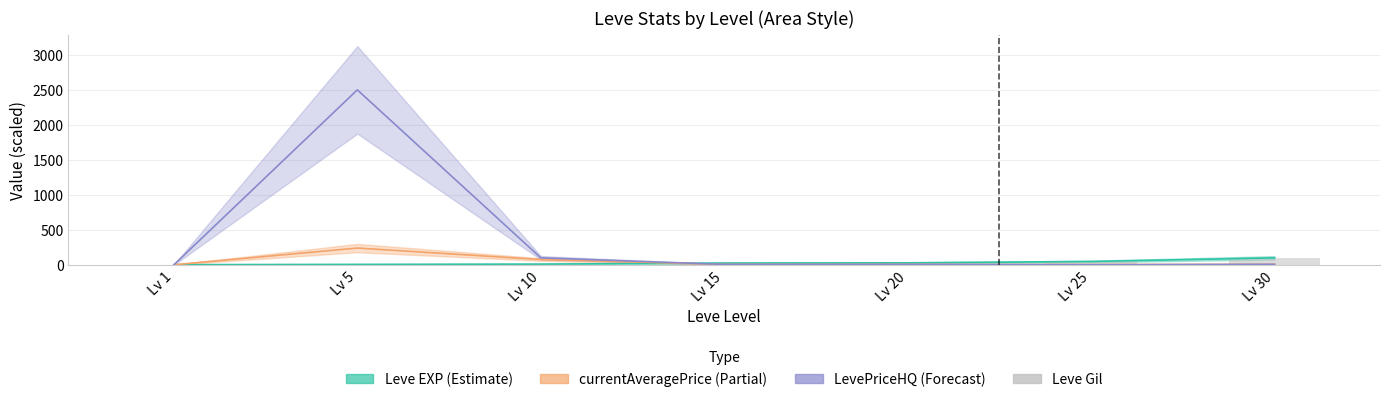

What is the sum of the values at Lv 10 and Lv 30?

109.2